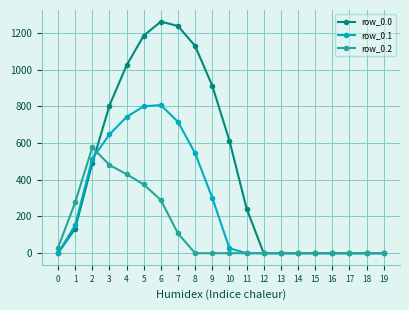

True or false: row_0.2 has more than 0 points higher than both neighbors.

True